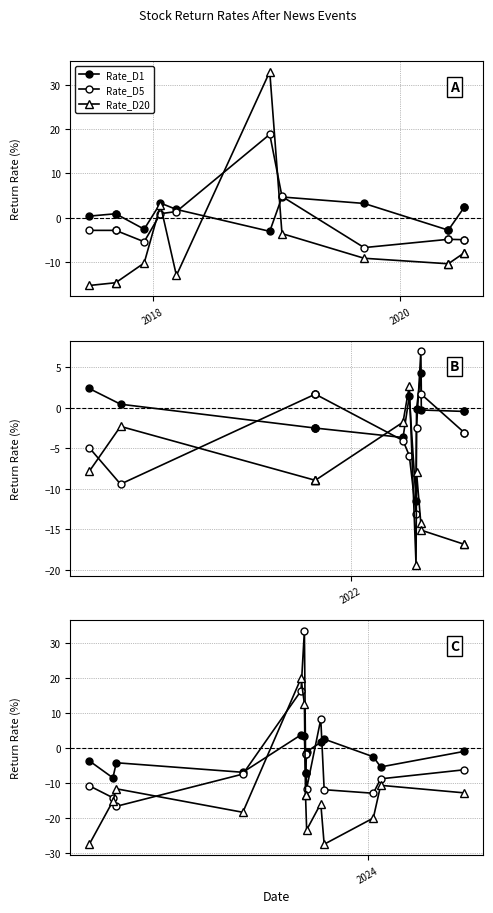

What is the greatest value displayed?

33.7